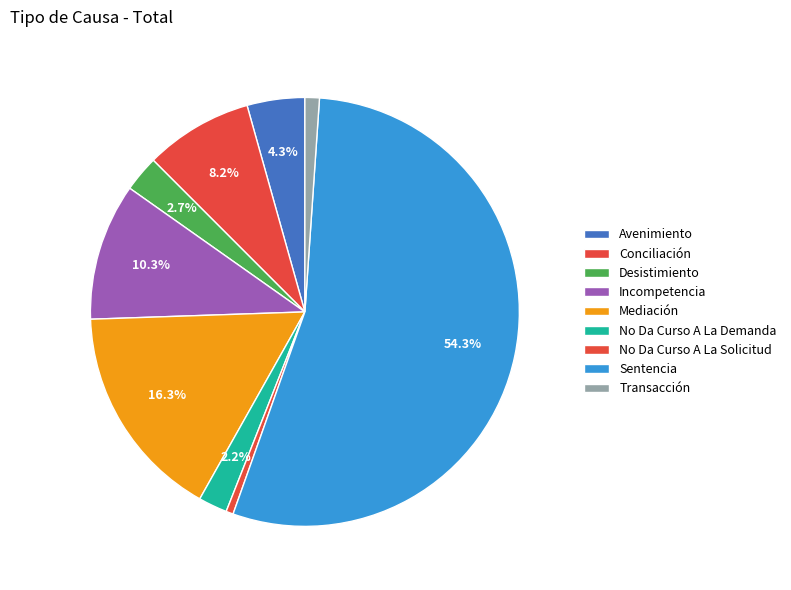

Rank the categories by value from lowest to highest.

No Da Curso A La Solicitud, Transacción, No Da Curso A La Demanda, Desistimiento, Avenimiento, Conciliación, Incompetencia, Mediación, Sentencia